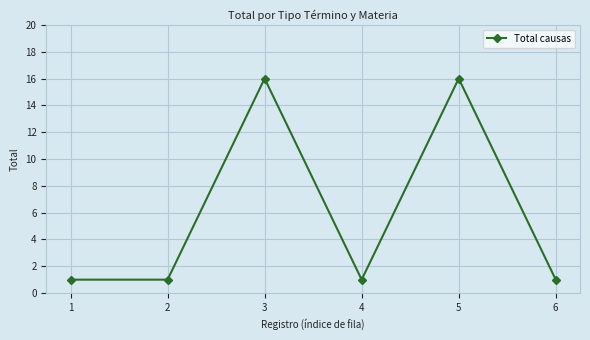

The value at 6 is 1. True or false?

True